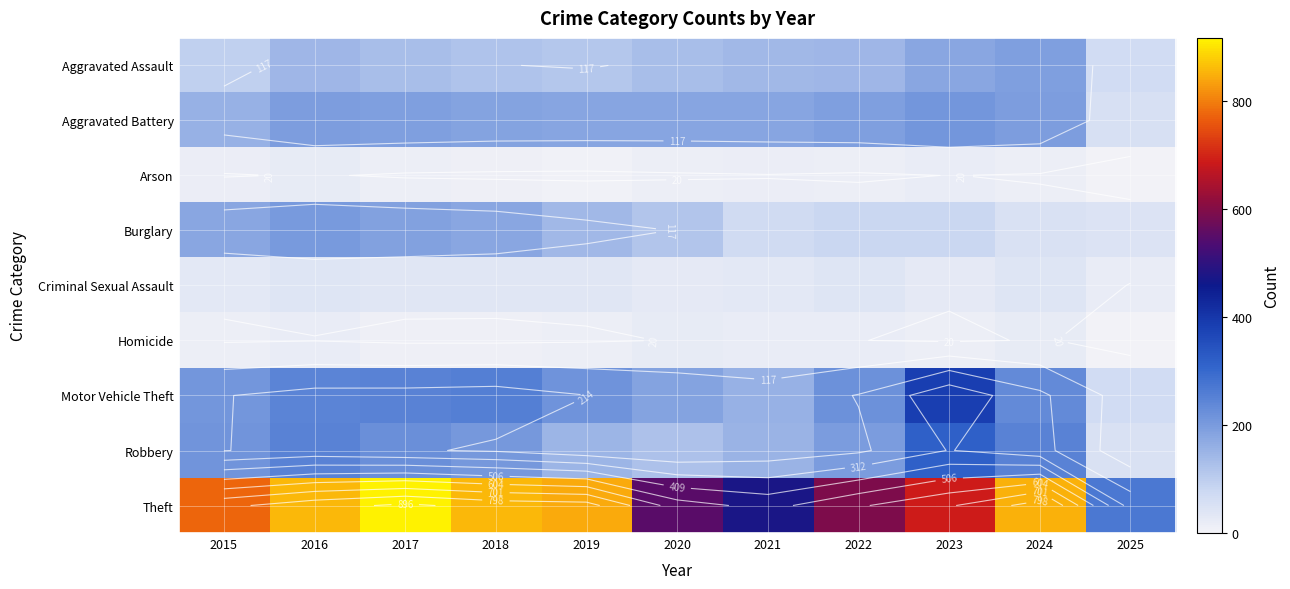

Rank the series by their maximum value, from lowest to highest.

Homicide, Arson, Criminal Sexual Assault, Aggravated Assault, Burglary, Aggravated Battery, Robbery, Motor Vehicle Theft, Theft